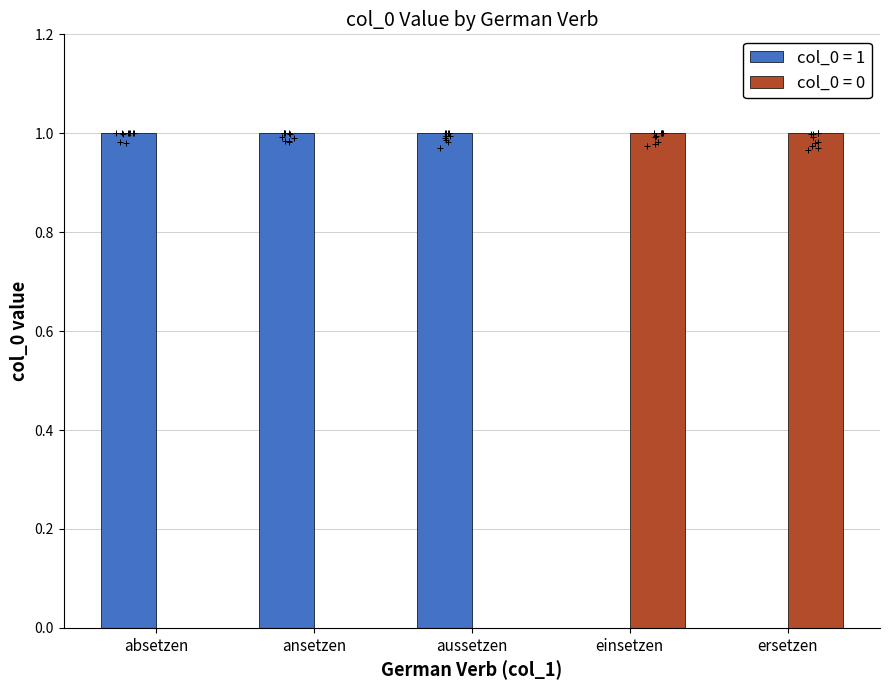

Which series has the widest spread of Y values?

col_0 = 1